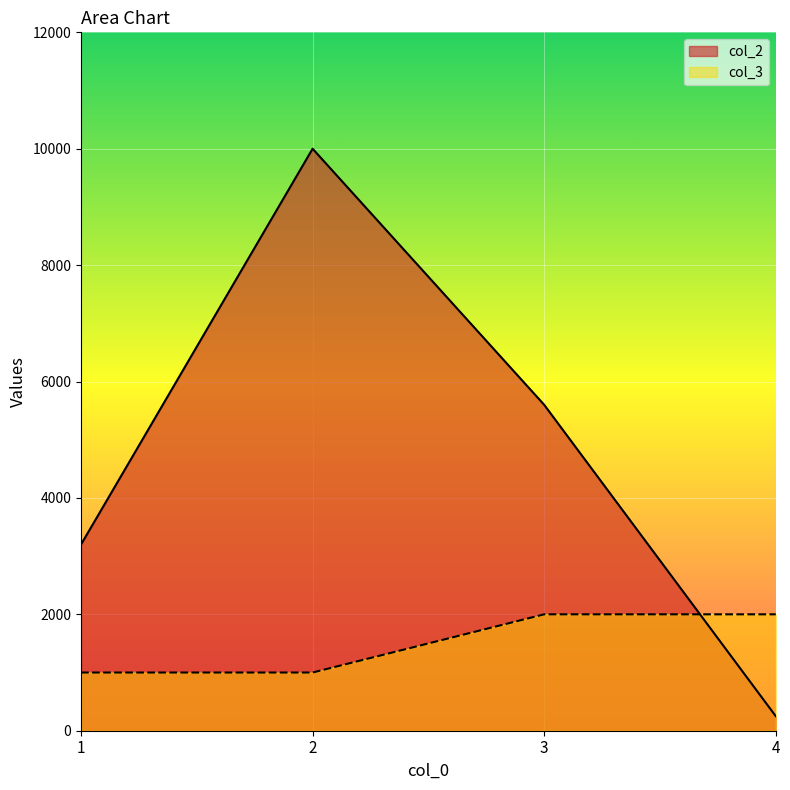

After their last crossing, which series has the higher values: col_2 or col_3?

col_3